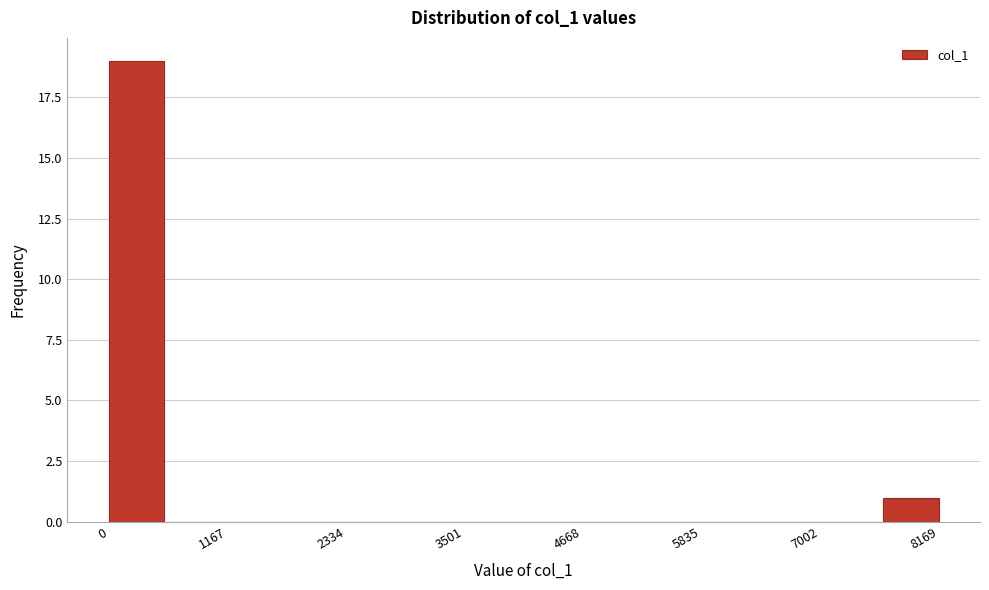

Around what value on the x-axis is the tallest bar? Give the approximate position of its centre, as read against the axis.

200